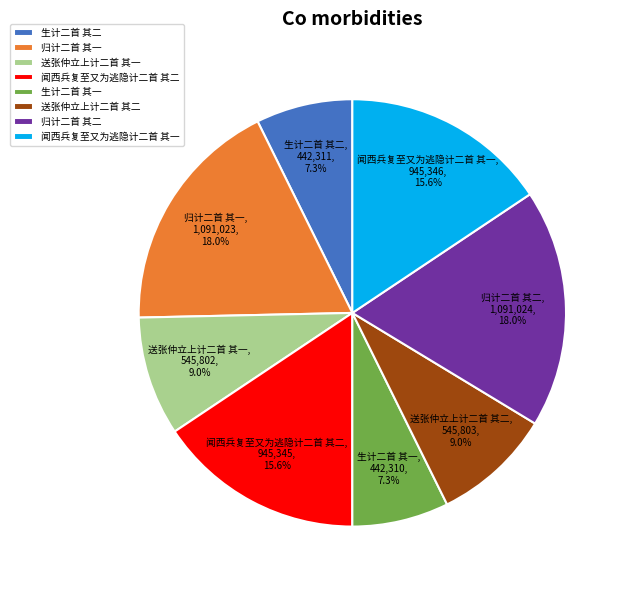

Combined, what portion of the pie is 归计二首 其一 and 送张仲立上计二首 其二?

27.1%